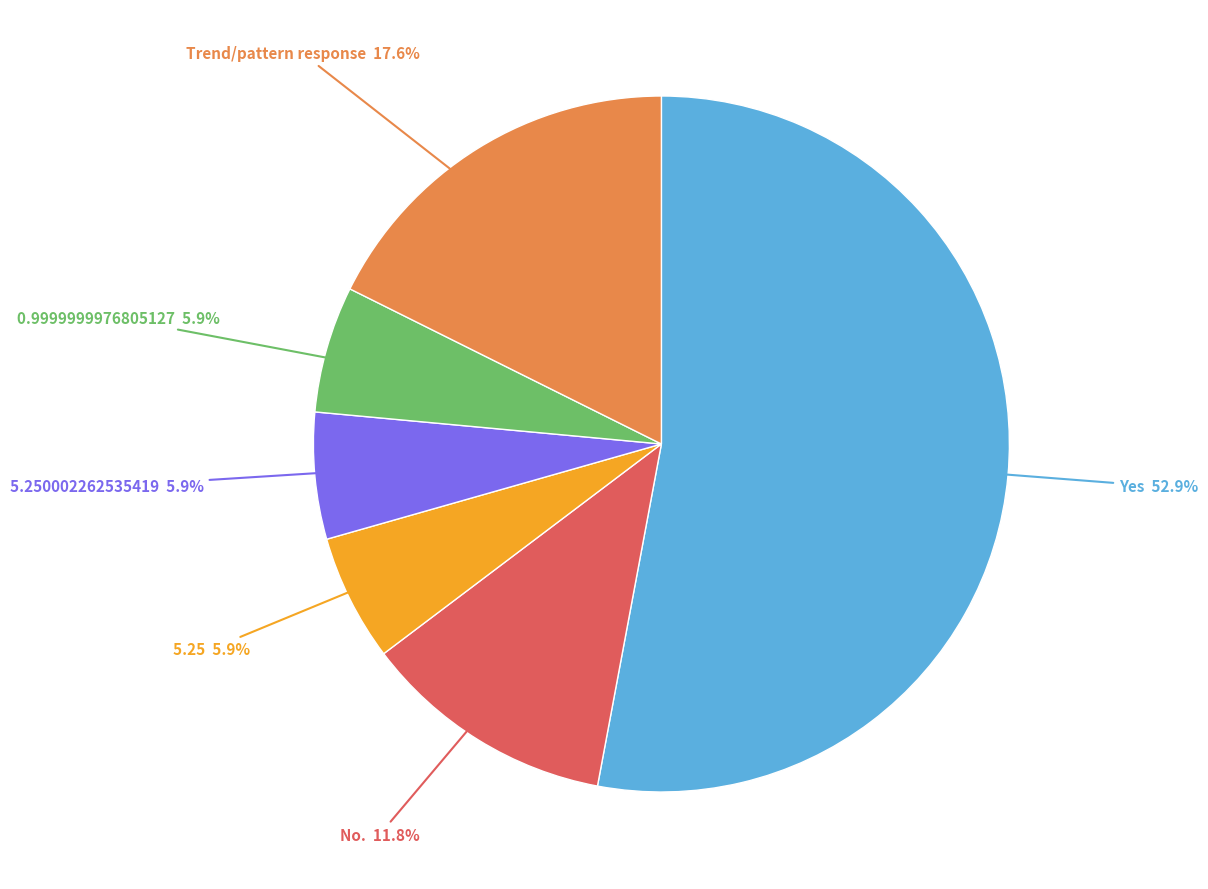

Does any single category account for the majority?

Yes